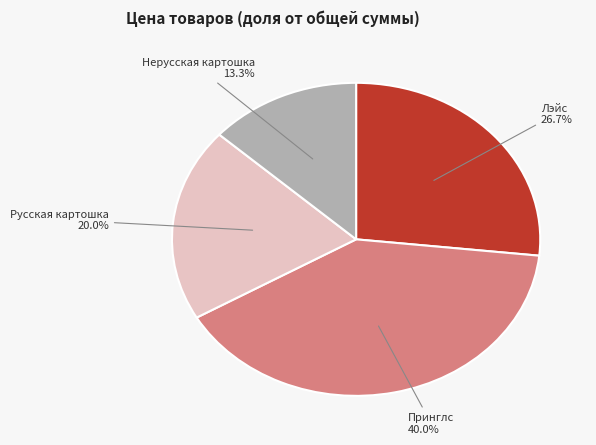

Is there a majority slice in this chart?

No